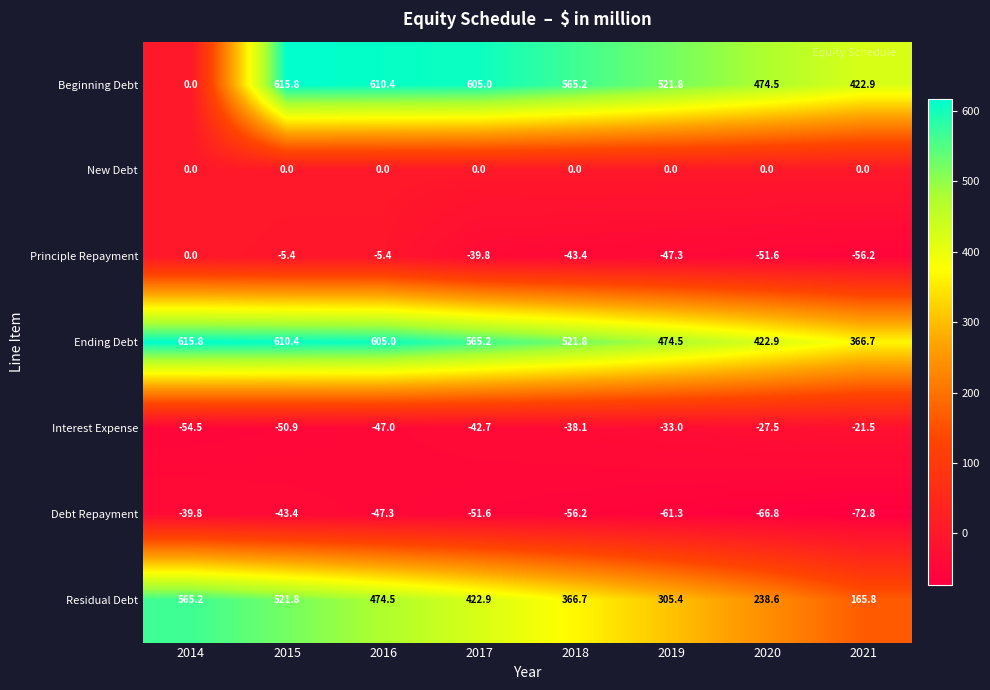

Which label corresponds to the smallest value in the chart?

2021